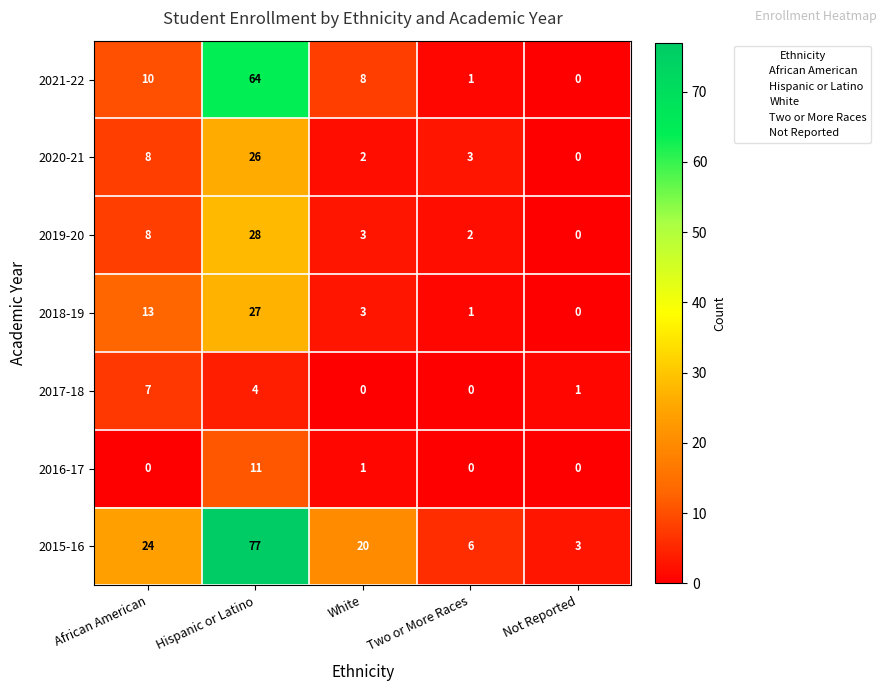

True or false: 2016-17 has a value of 0 at Two or More Races.

True